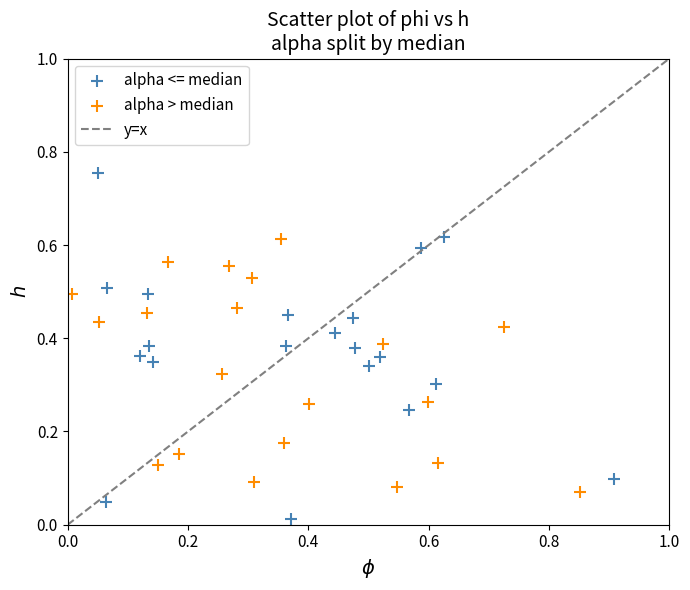

Which series reaches the maximum Y coordinate?

alpha <= median